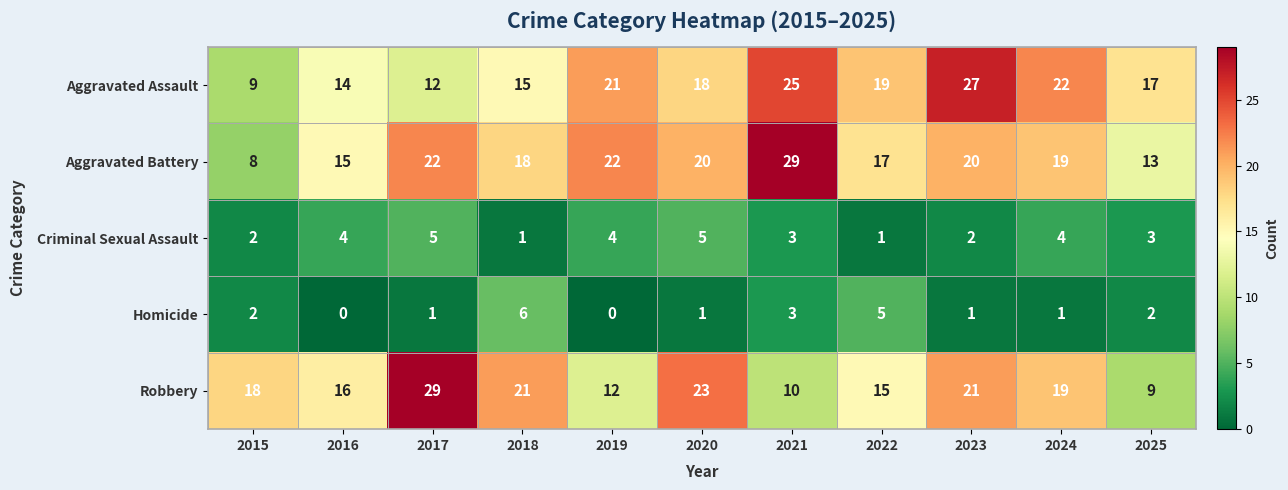

What is the sum of all Criminal Sexual Assault values?

34